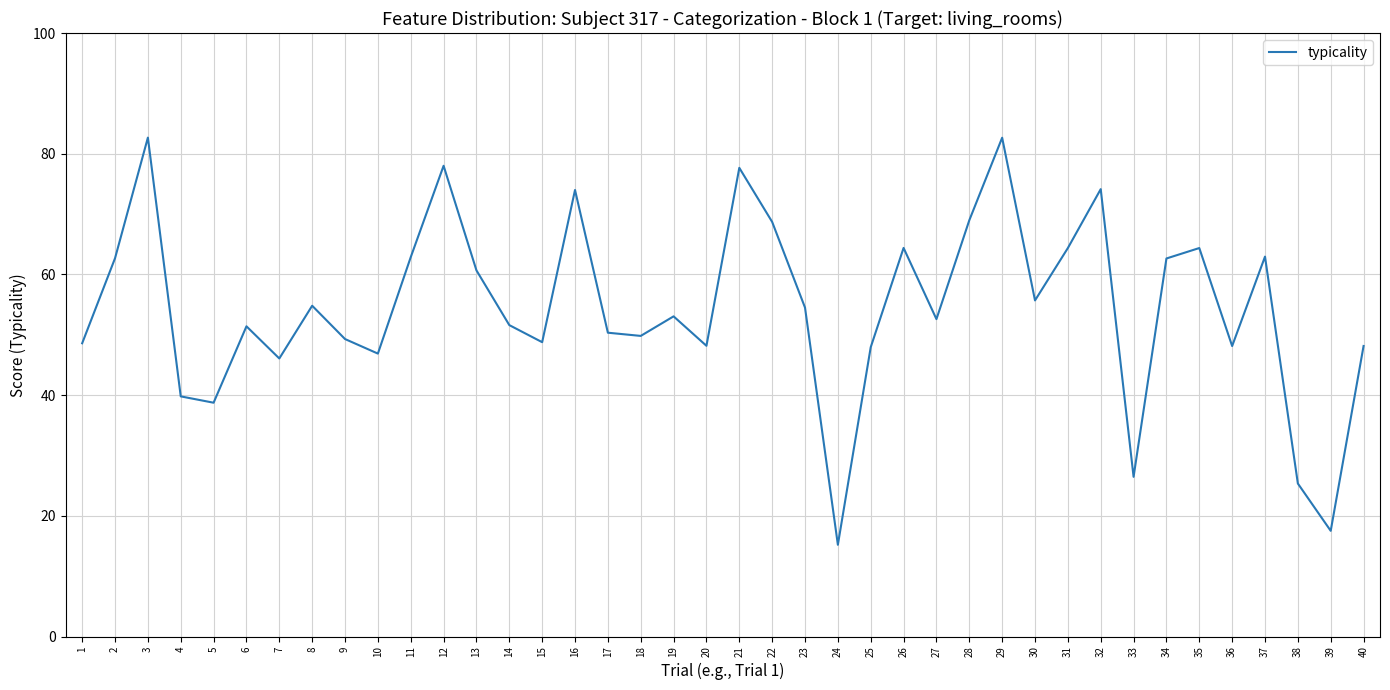

What is the change in value from 7 to 38?

-20.7